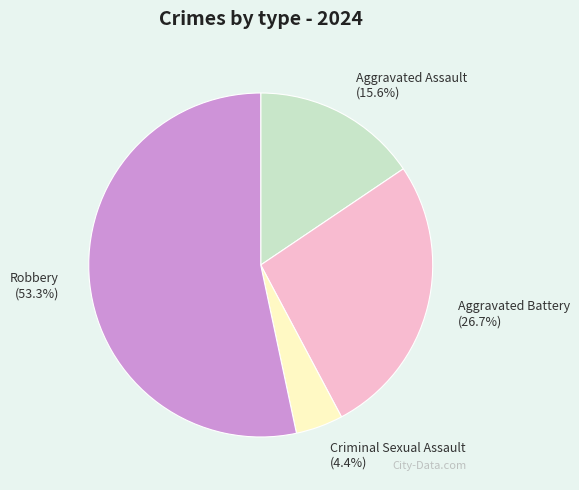

Does Robbery represent more than half of the total?

Yes